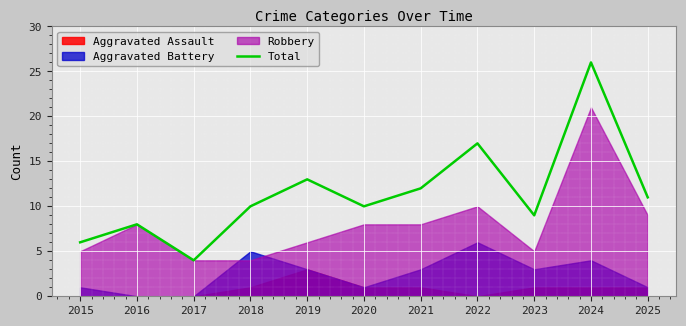

The chart shows a value of 26 at 2024. True or false?

True